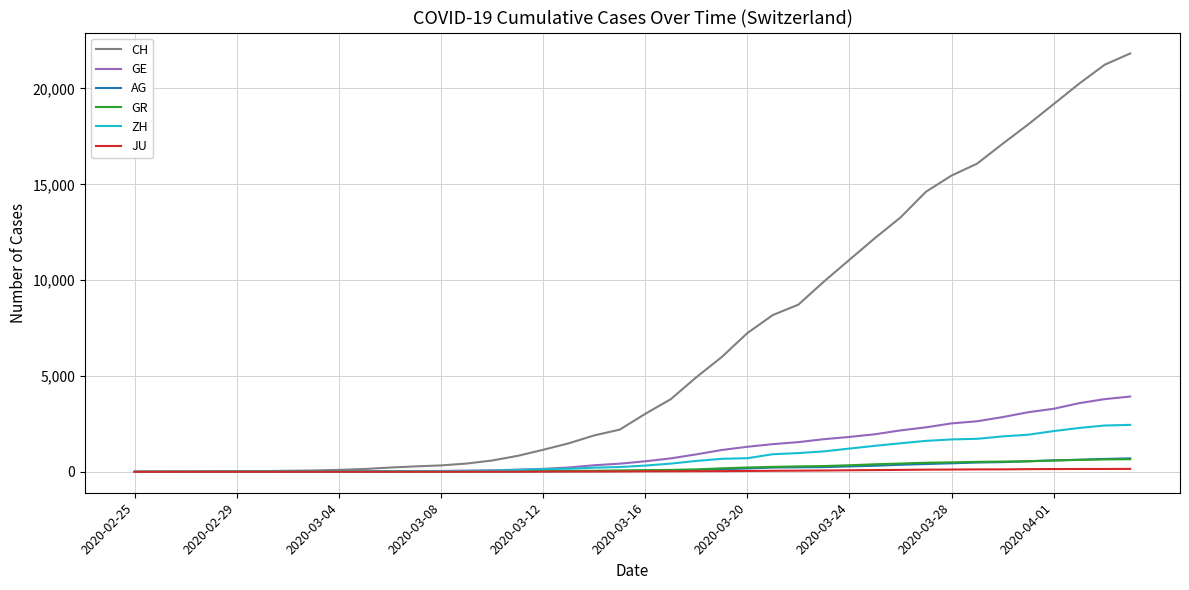

Which series has the widest spread of values?

CH